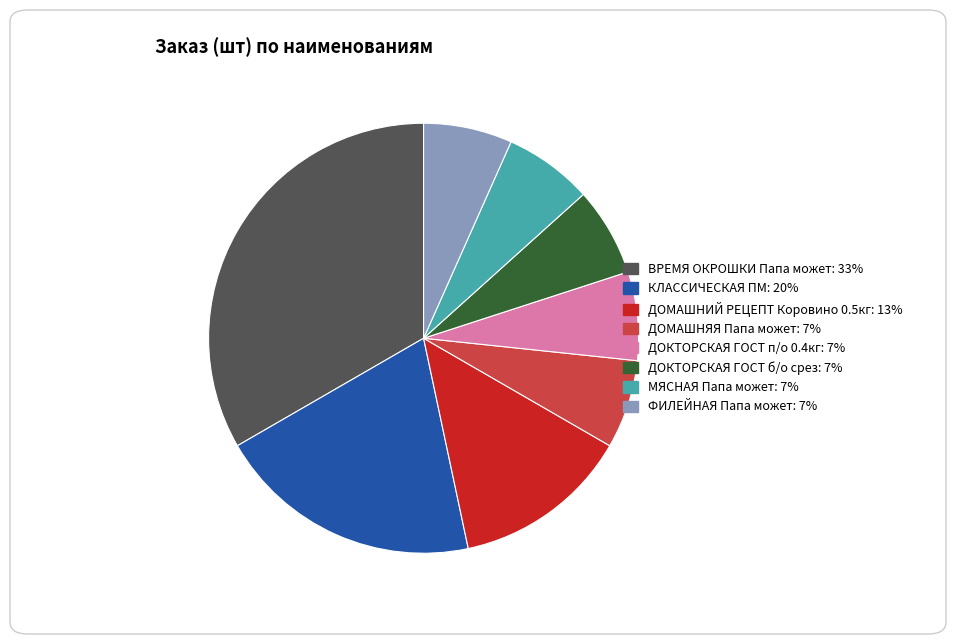

How many segments does this pie chart have?

8